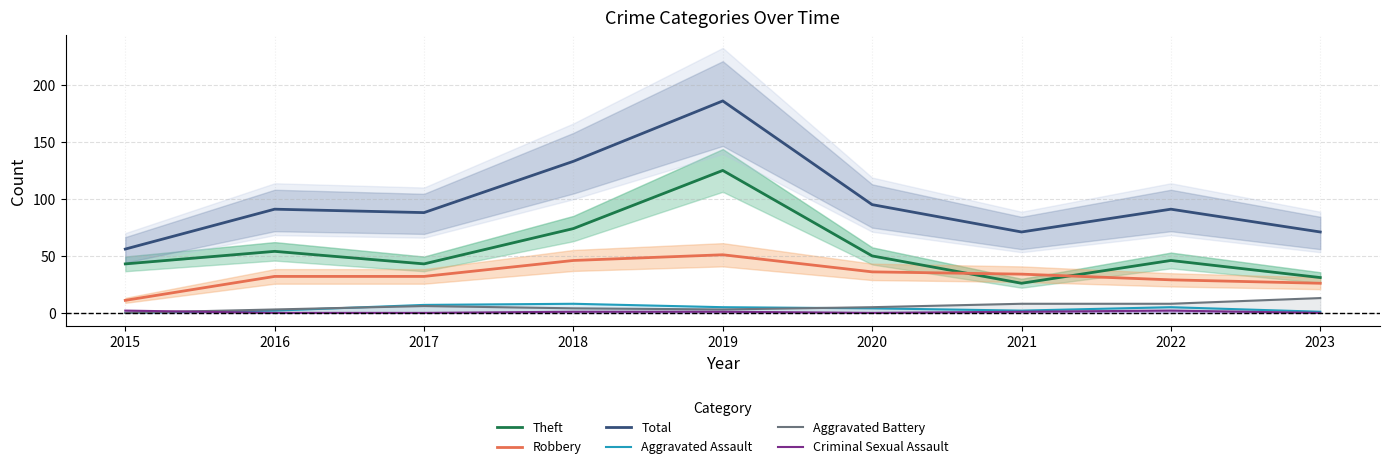

What is the difference between the Total values at 2019 and 2021?

115